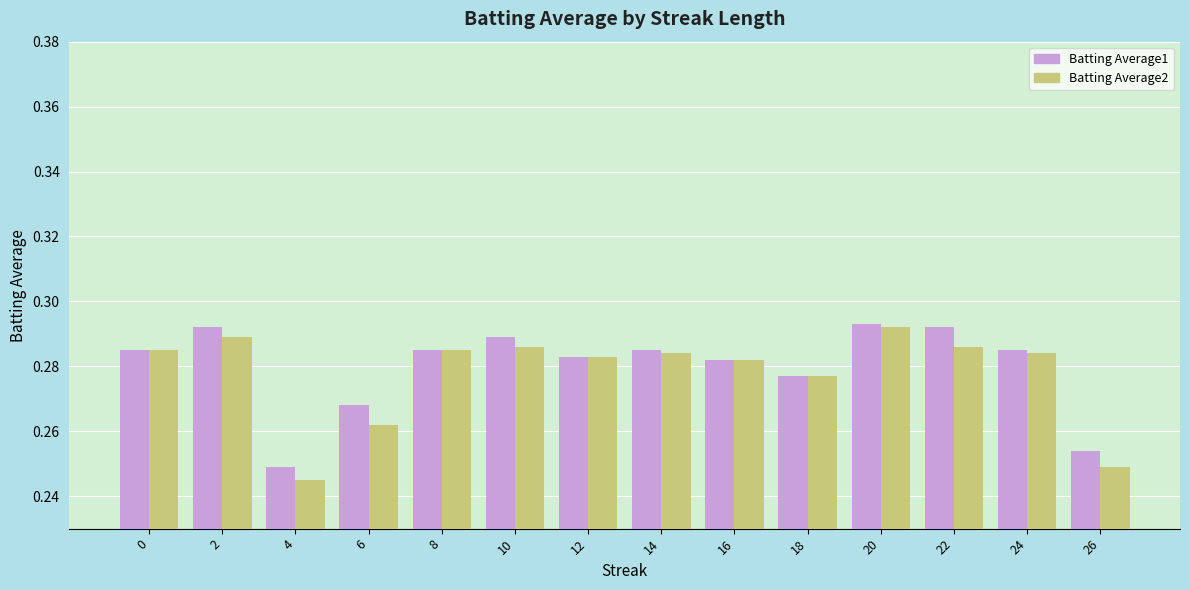

The value of Batting Average1 at 26 is 0.1. True or false?

False